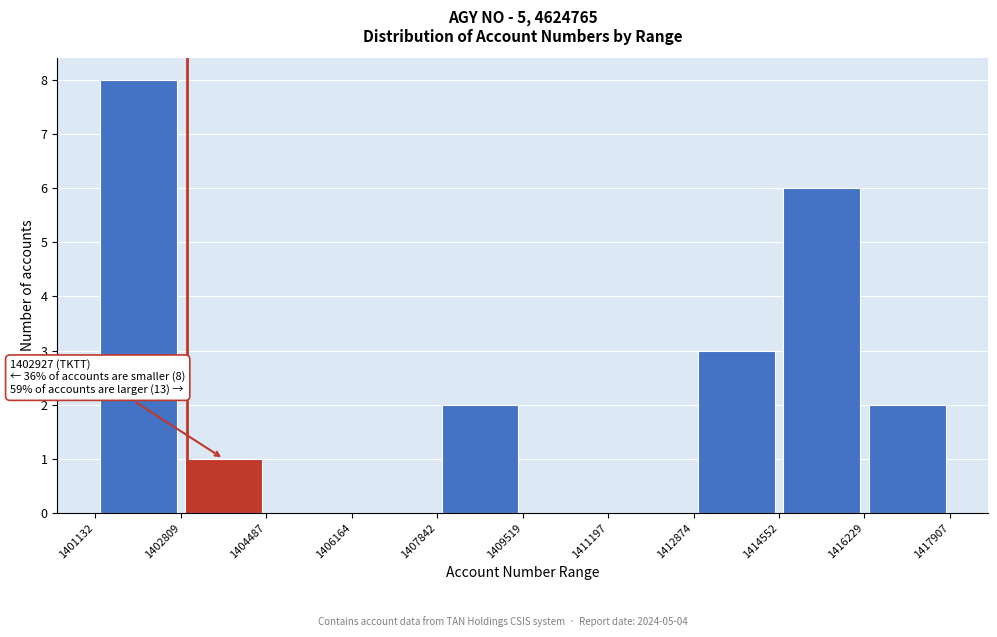

Over which range of the x-axis is the bar tallest?

1401132 to 1402809